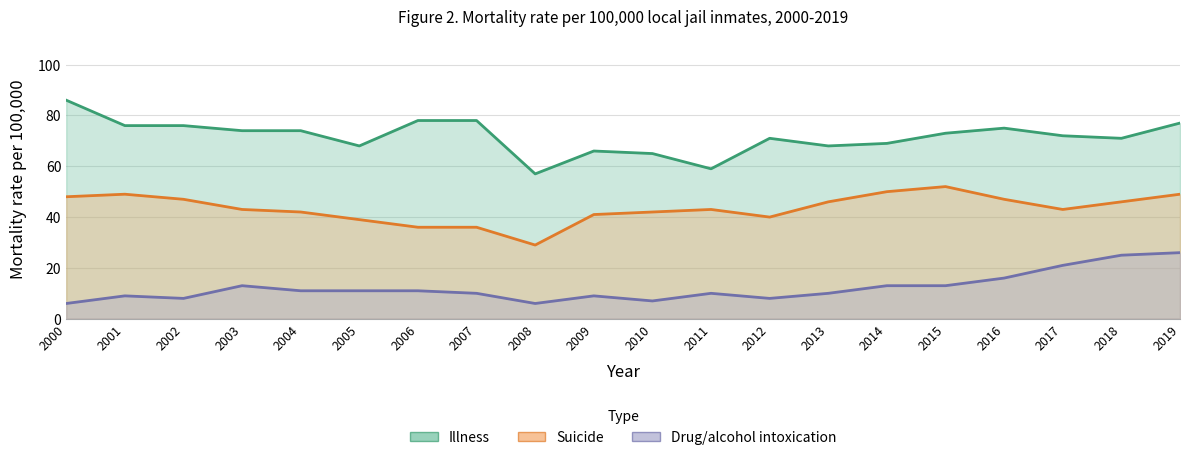

Where does the Illness series first go above 73?

2000